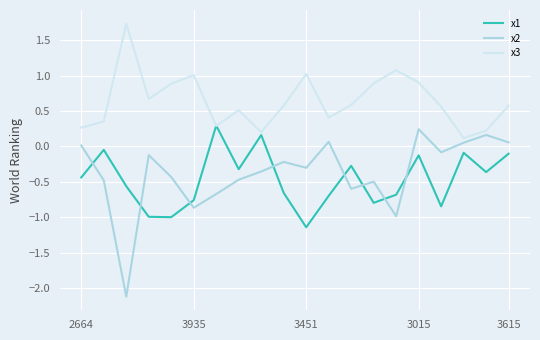

What is the average value of the x1 series?

-0.5